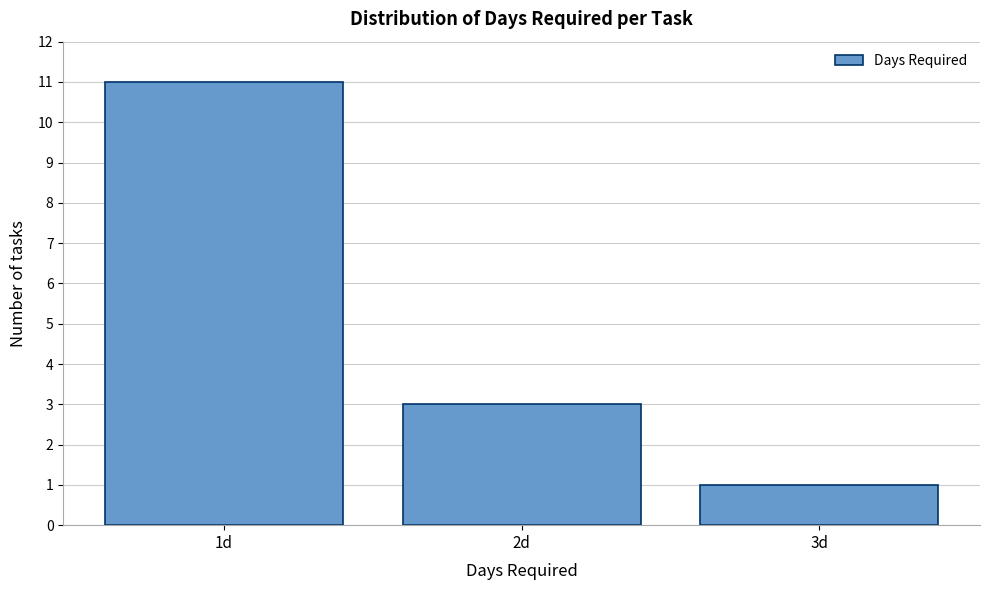

Reading left to right, list every bar in this chart as the range it spans on the x-axis followed by its height. The values are not printed on the chart, so give them approximately, as read against the axis.

0.5 to 1.5: 11
1.5 to 2.5: 3
2.5 to 3.5: 1